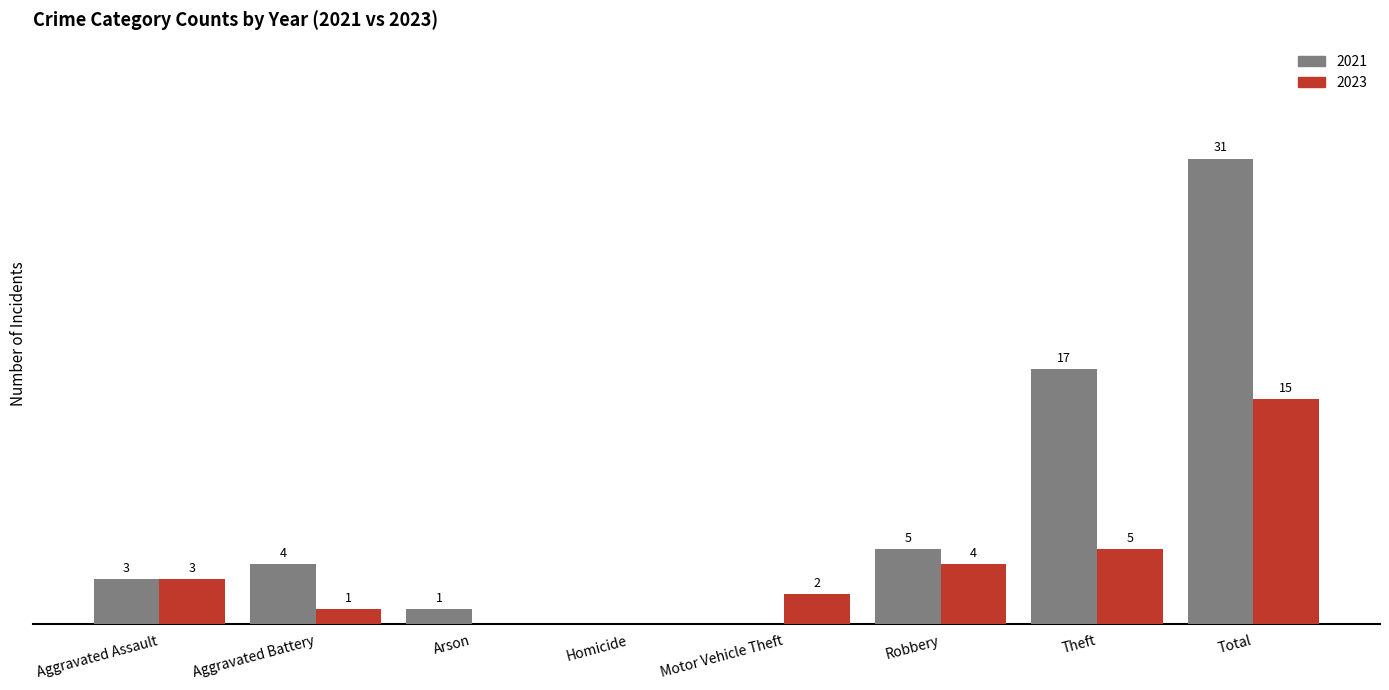

Are the bars horizontal?

No